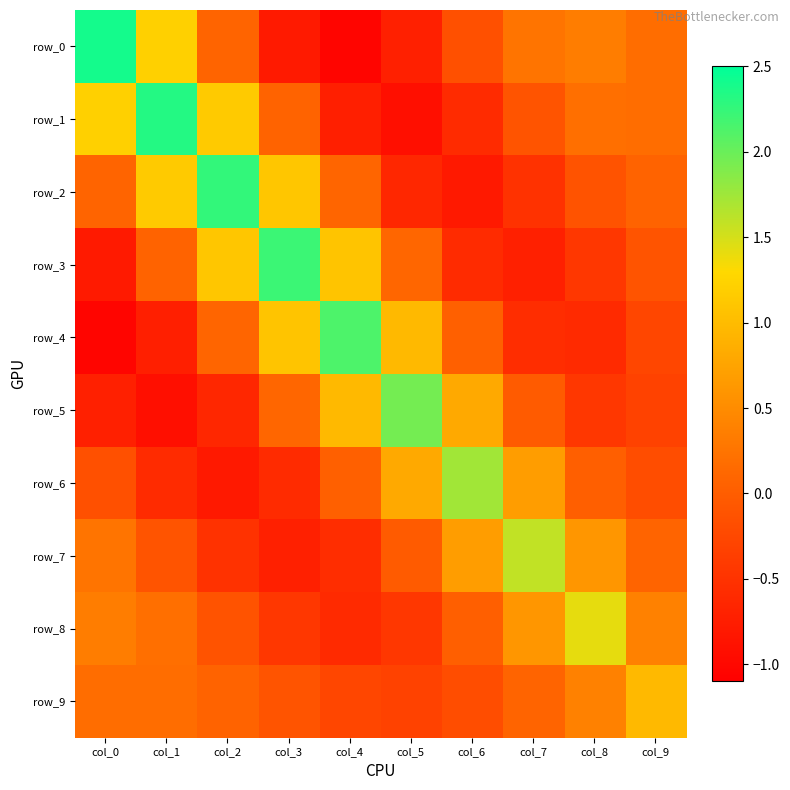

The value of row_0 at col_4 is -1.6. True or false?

False